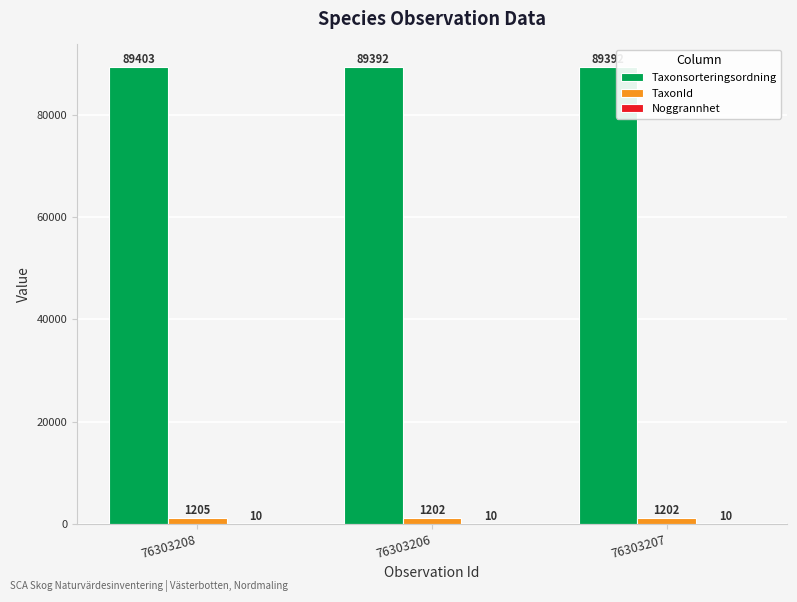

What is the spread (max minus min) of values at 76303206?

89382